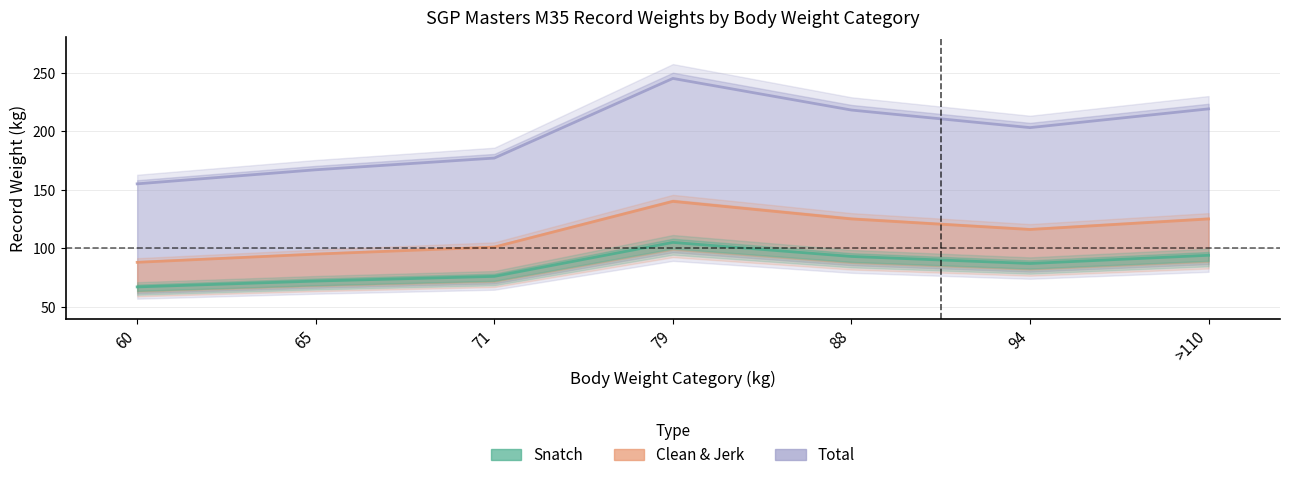

How many values in the Total series are below 203?

3